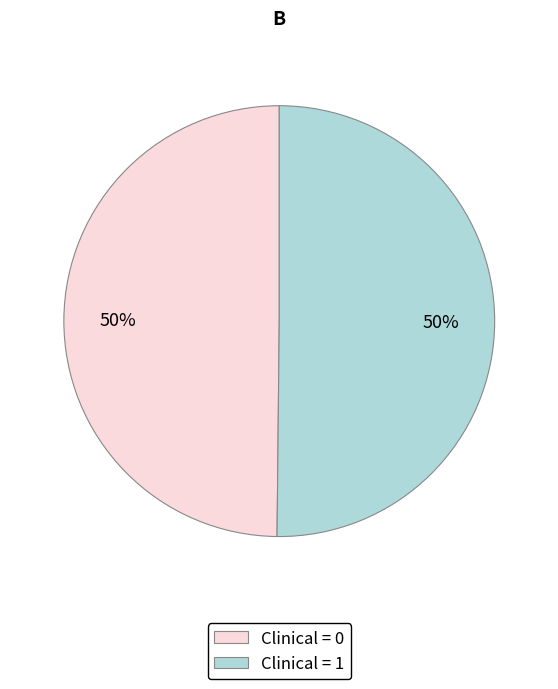

Is it true that Clinical = 0 is 40% of the pie?

False